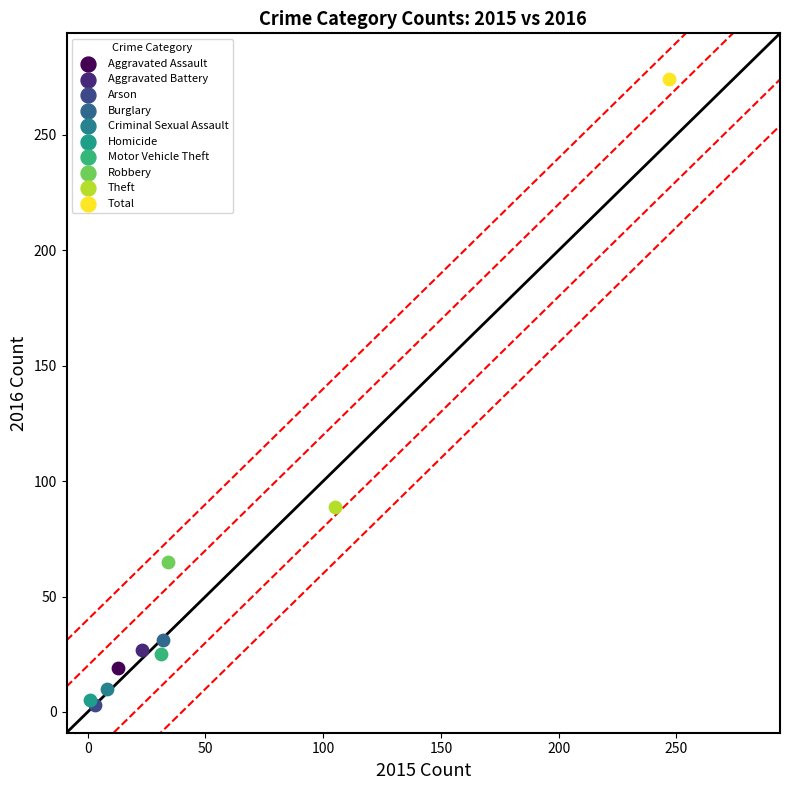

What are all the series names shown in the legend?

Aggravated Assault, Aggravated Battery, Arson, Burglary, Criminal Sexual Assault, Homicide, Motor Vehicle Theft, Robbery, Theft, Total